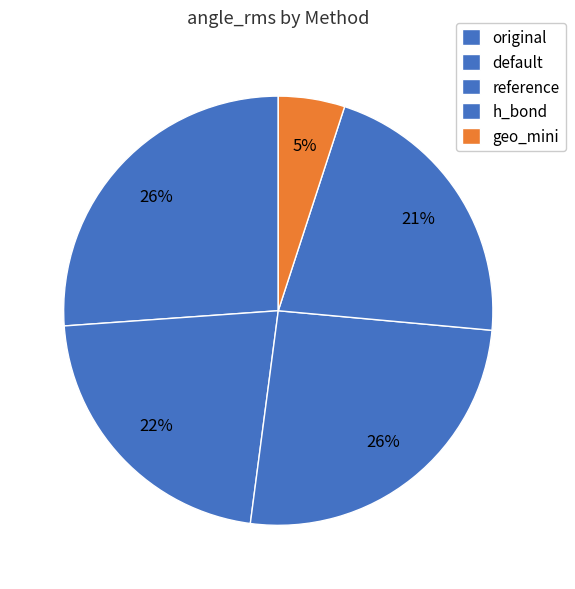

How many slices are in this pie chart?

5